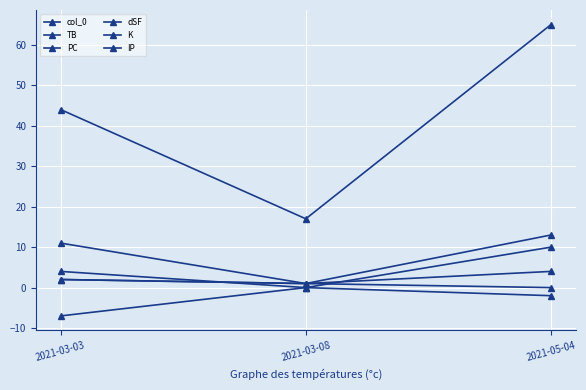

Count the number of data series in this chart.

6